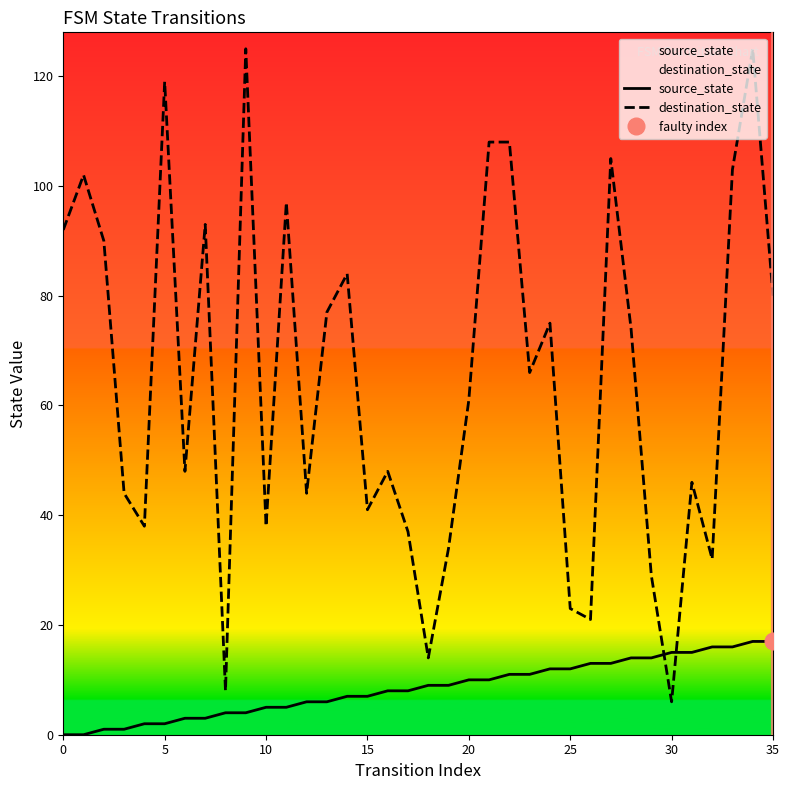

What is the average value of the source_state series?

8